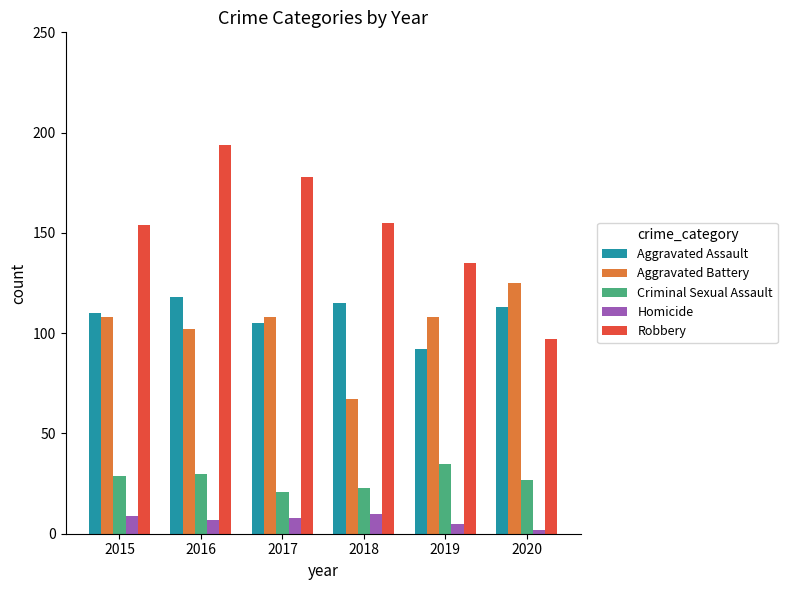

Reading left to right, list all the values displayed in this chart.

Aggravated Assault: 110	118	105	115	92	113
Aggravated Battery: 108	102	108	67	108	125
Criminal Sexual Assault: 29	30	21	23	35	27
Homicide: 9	7	8	10	5	2
Robbery: 154	194	178	155	135	97